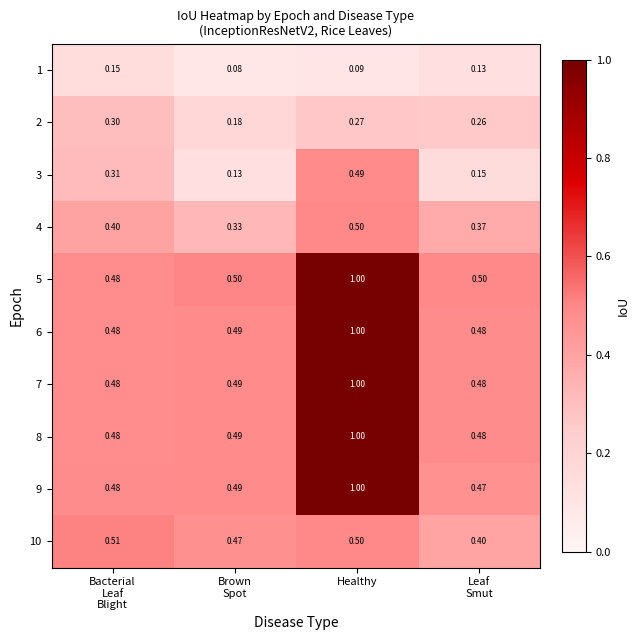

What is the total value across all series at Leaf
Smut?

3.7